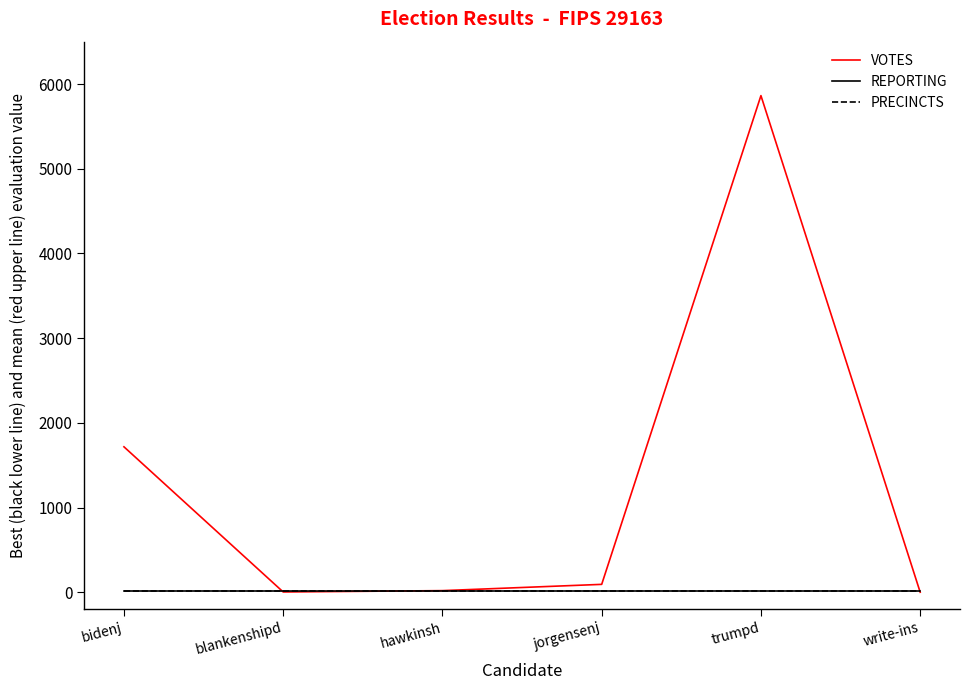

What is the highest value of the PRECINCTS series?

14